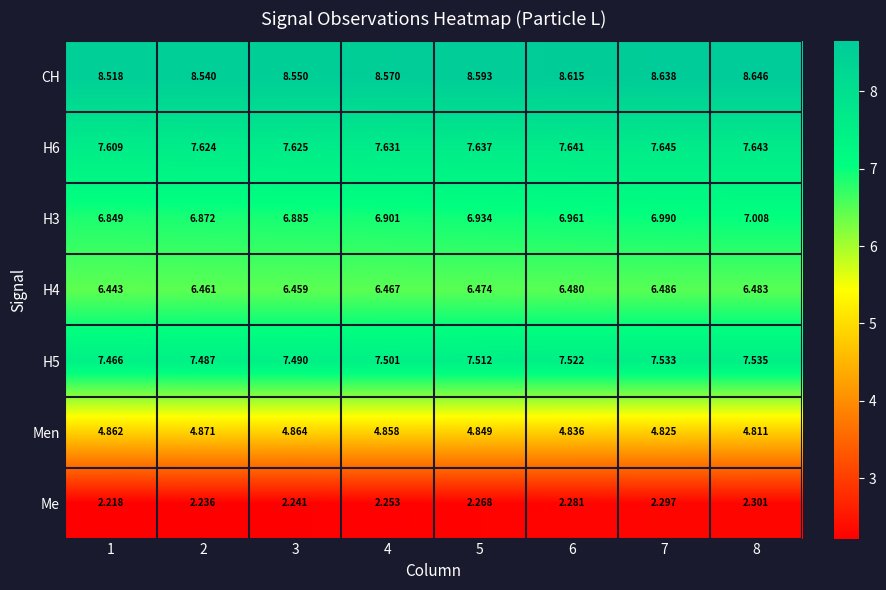

Is the value of H5 at 3 greater than the value of H6 at 4?

No